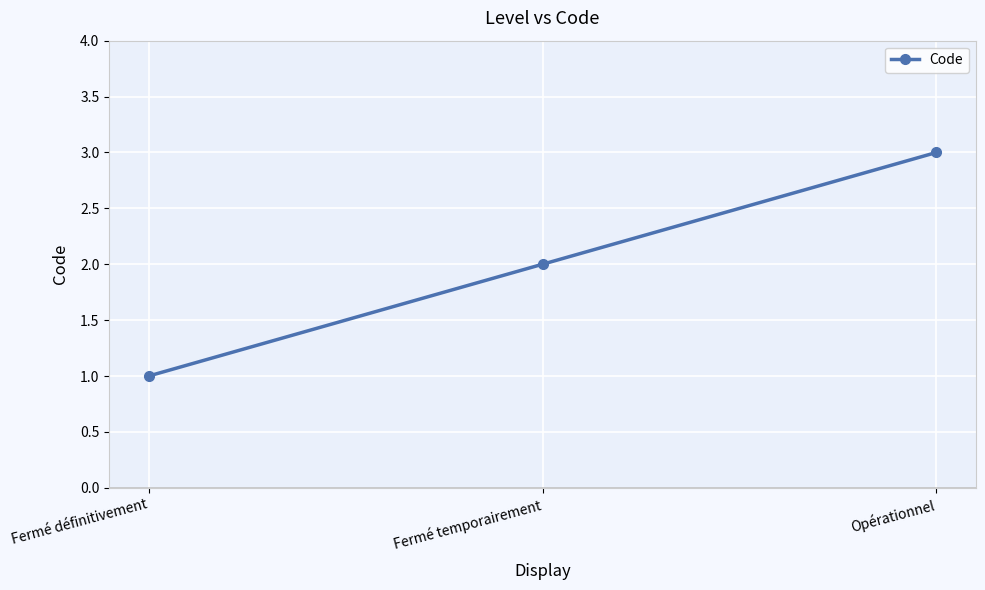

How many values are between 1 and 3?

3